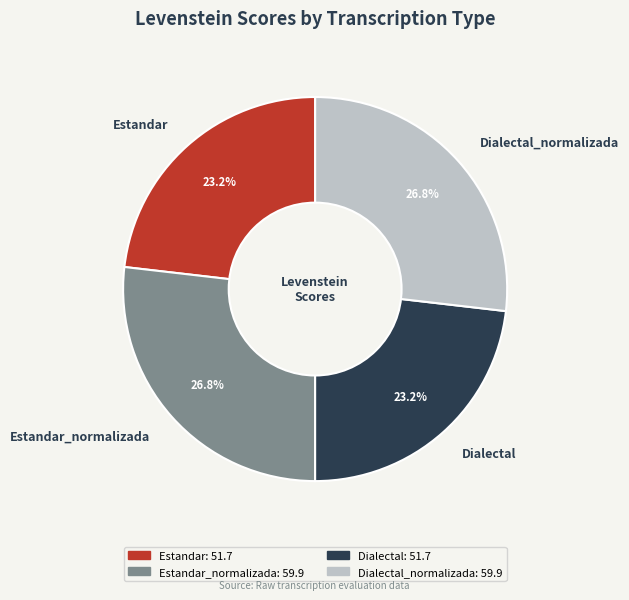

True or false: Estandar_normalizada accounts for 27% of the total.

True